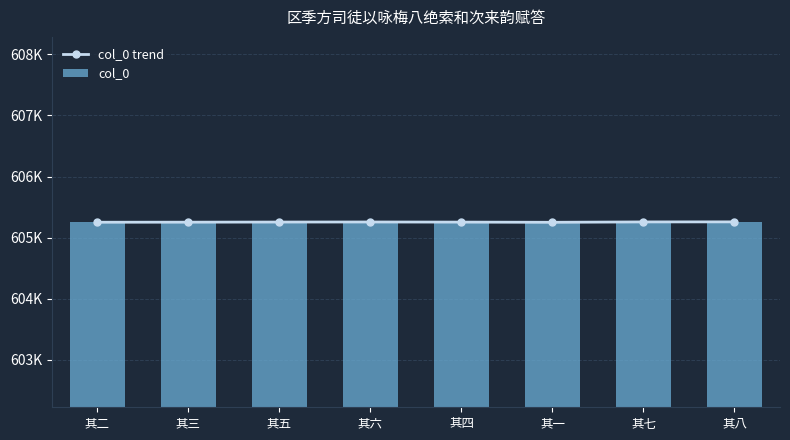

How many values in the col_0 series exceed 605256?

3